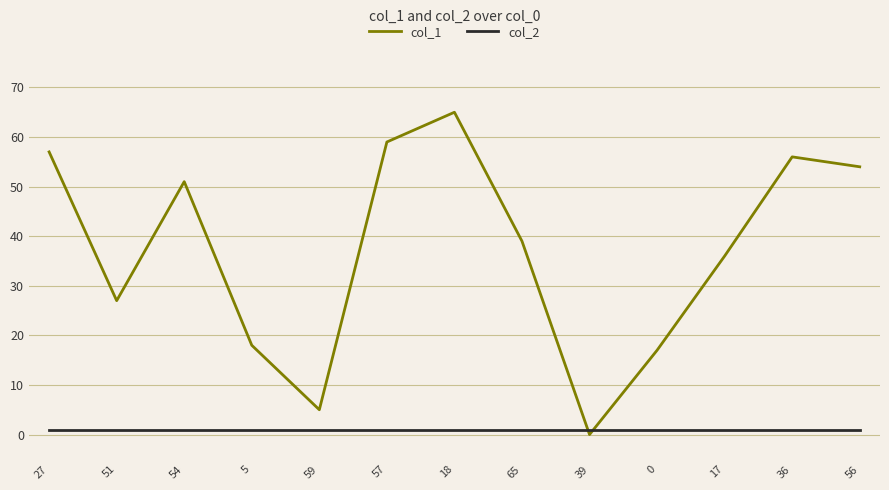

After their last crossing, which series has the higher values: col_1 or col_2?

col_1